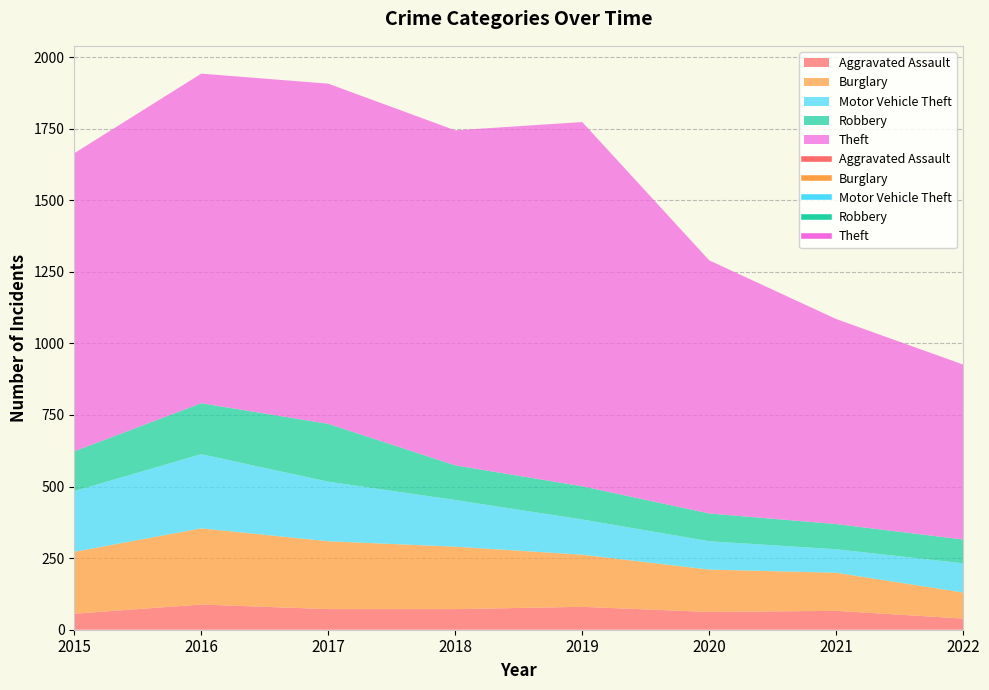

How many data points in Motor Vehicle Theft are above 163?

3